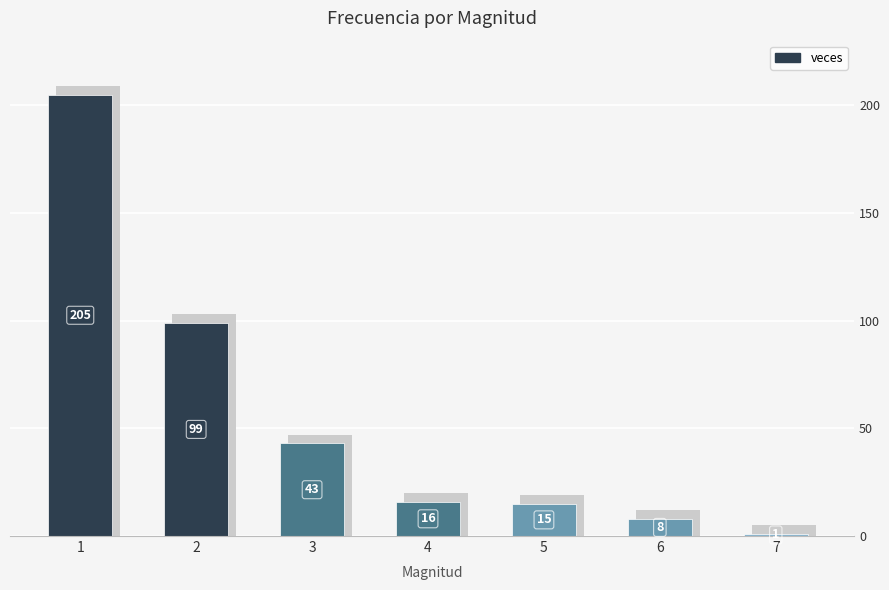

What is the value of the 4th bar from the left?

16